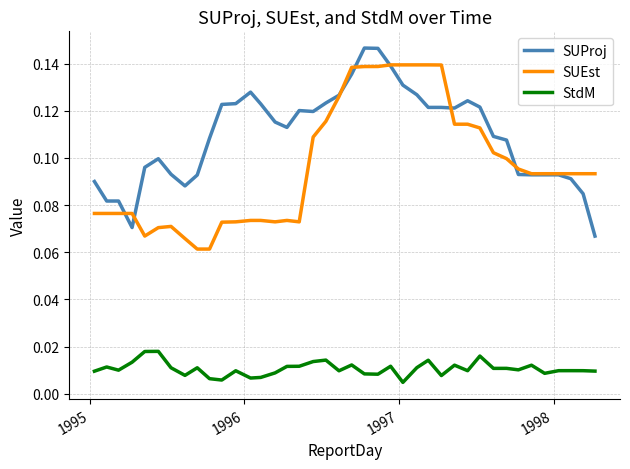

Which series has the largest total across all categories?

SUProj